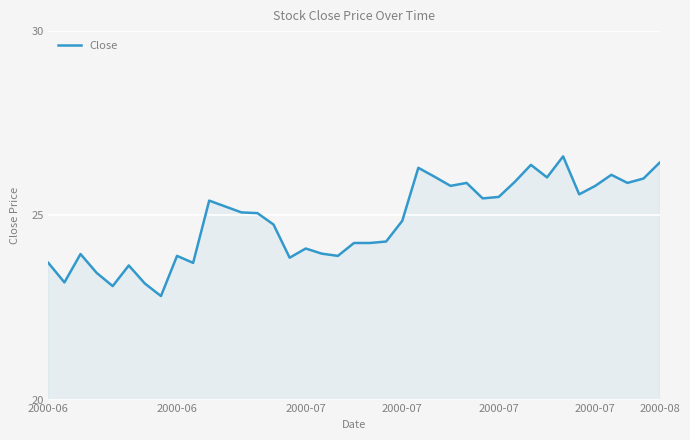

What is the minimum value shown in the chart?

22.8